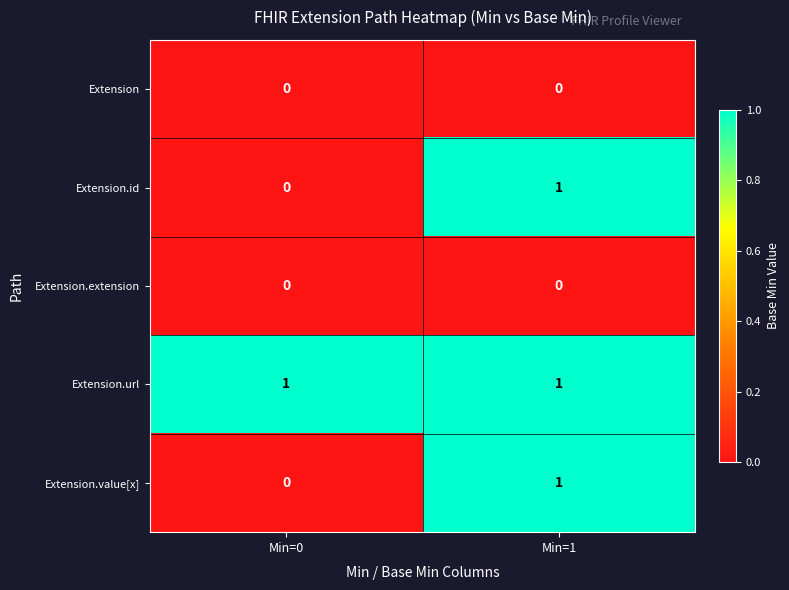

Which series has the largest total across all categories?

Extension.url